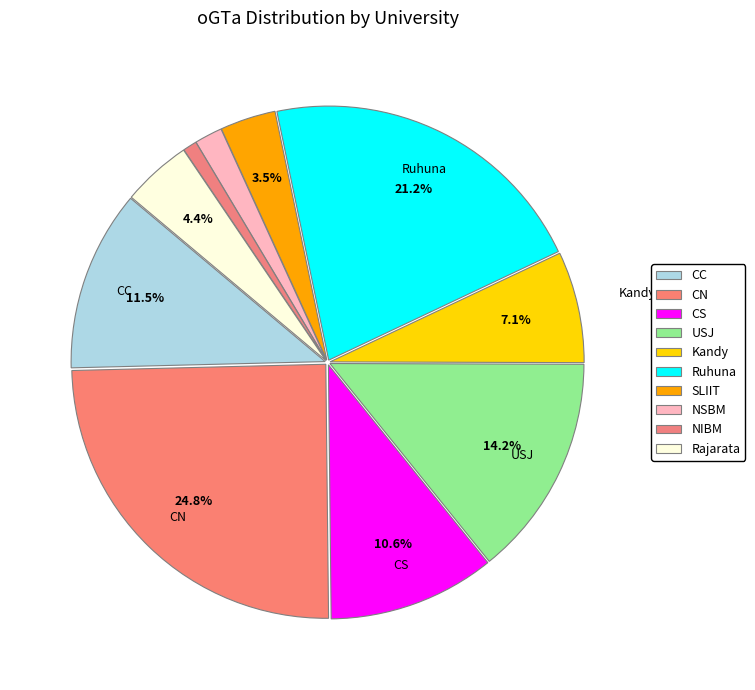

Is it true that SLIIT is 4% of the pie?

True